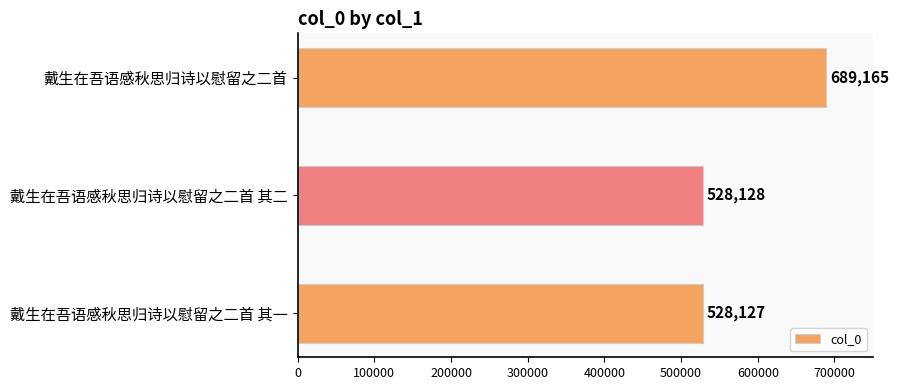

Which has a higher value, 戴生在吾语感秋思归诗以慰留之二首 其二 or 戴生在吾语感秋思归诗以慰留之二首 其一?

戴生在吾语感秋思归诗以慰留之二首 其二